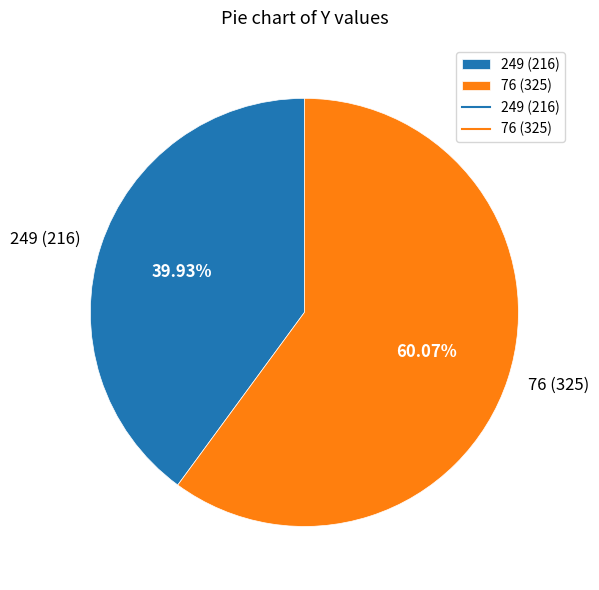

Which has a higher value, 76 (325) or 249 (216)?

76 (325)